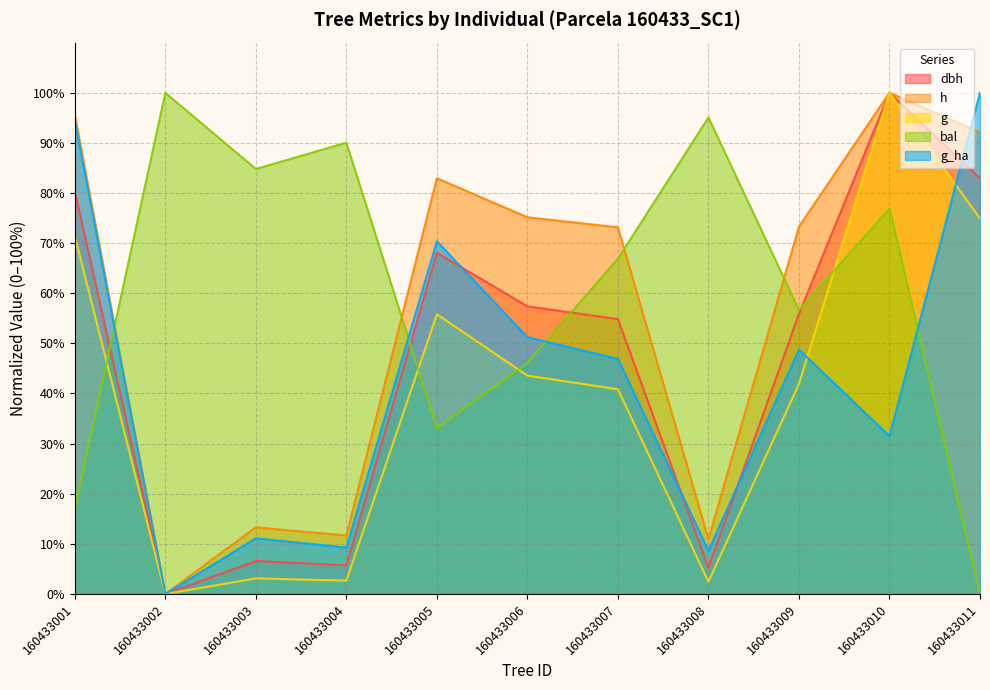

How many values in g_ha are above zero?

10